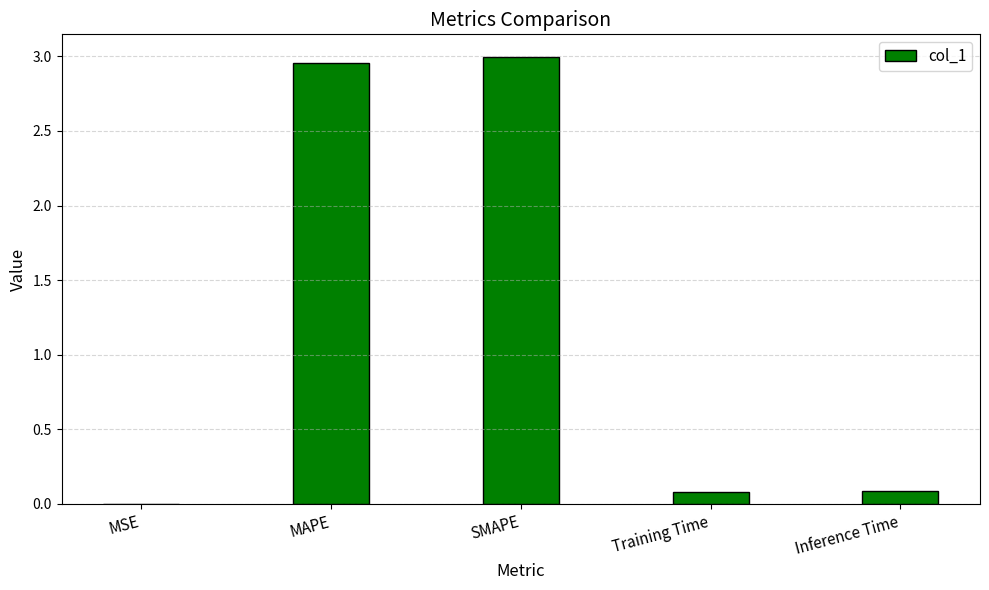

Between MSE and SMAPE, which is larger?

SMAPE